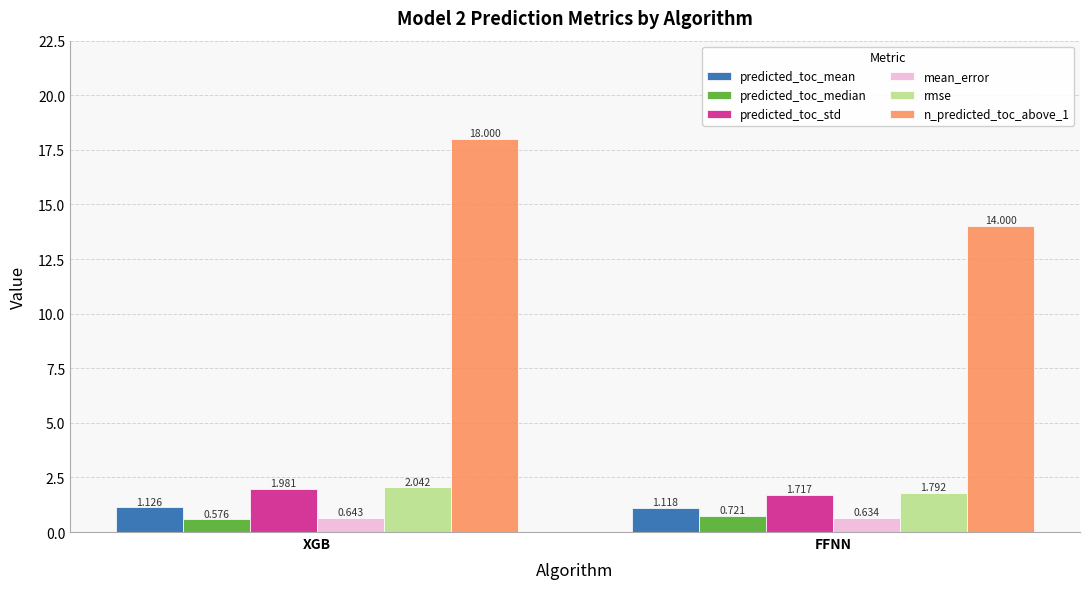

Rank the categories by mean_error value from highest to lowest.

XGB, FFNN